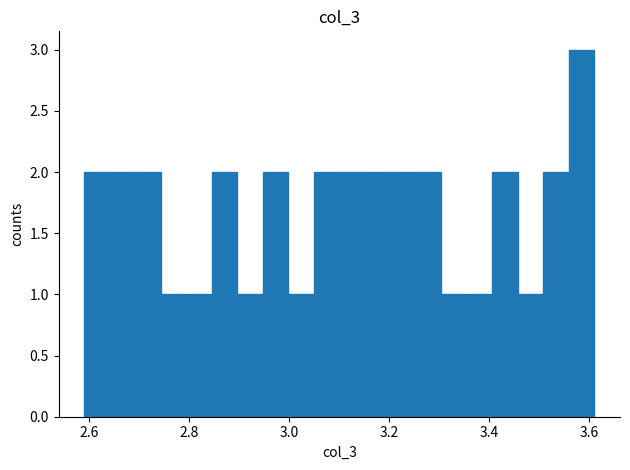

Read against the x-axis, roughly where is the centre of the tallest bar?

3.58